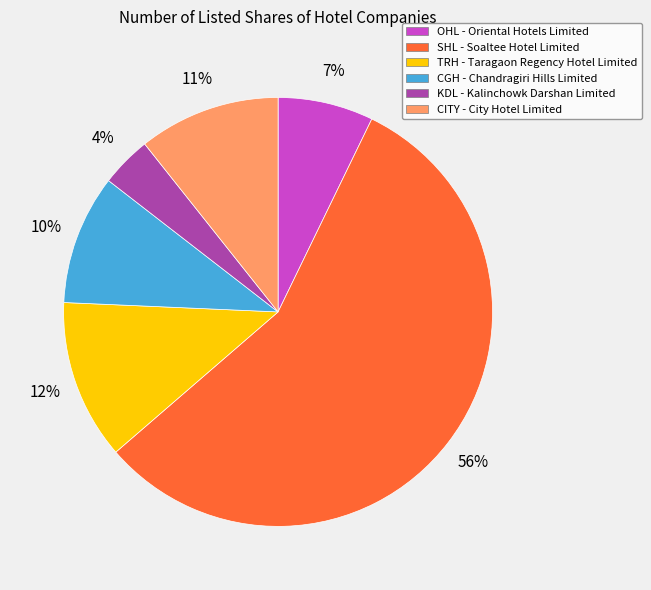

Which category has the biggest portion of the pie?

SHL